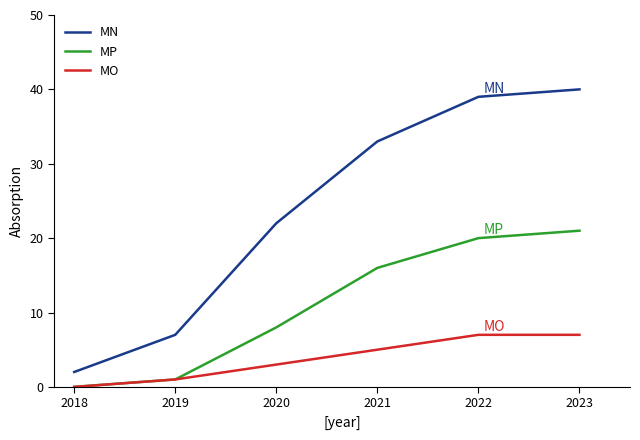

What is the difference between the second highest and second lowest values in the MP series?

19